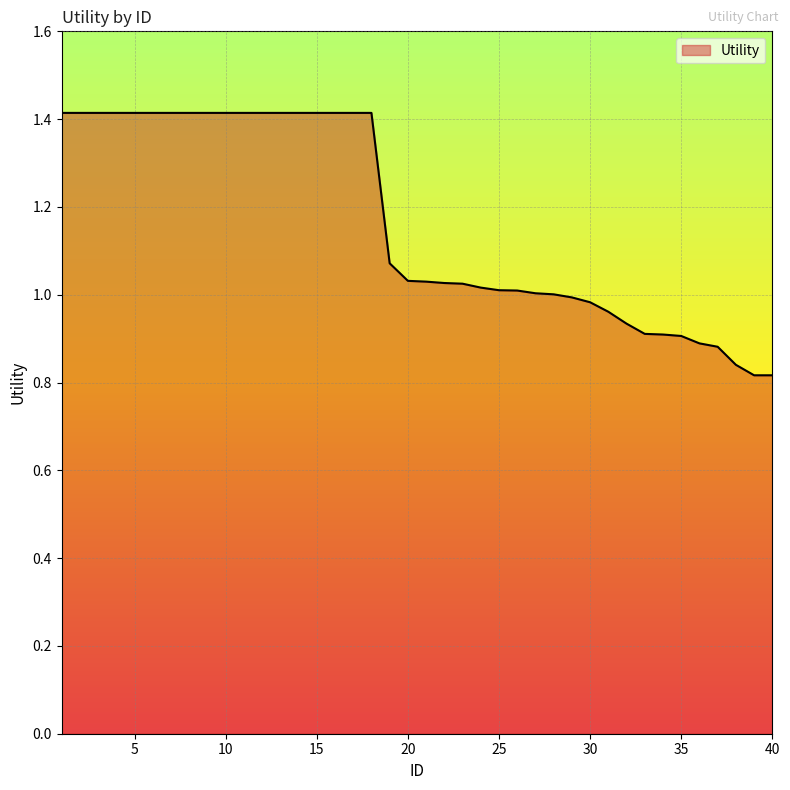

What is the difference between the maximum and minimum values?

0.6